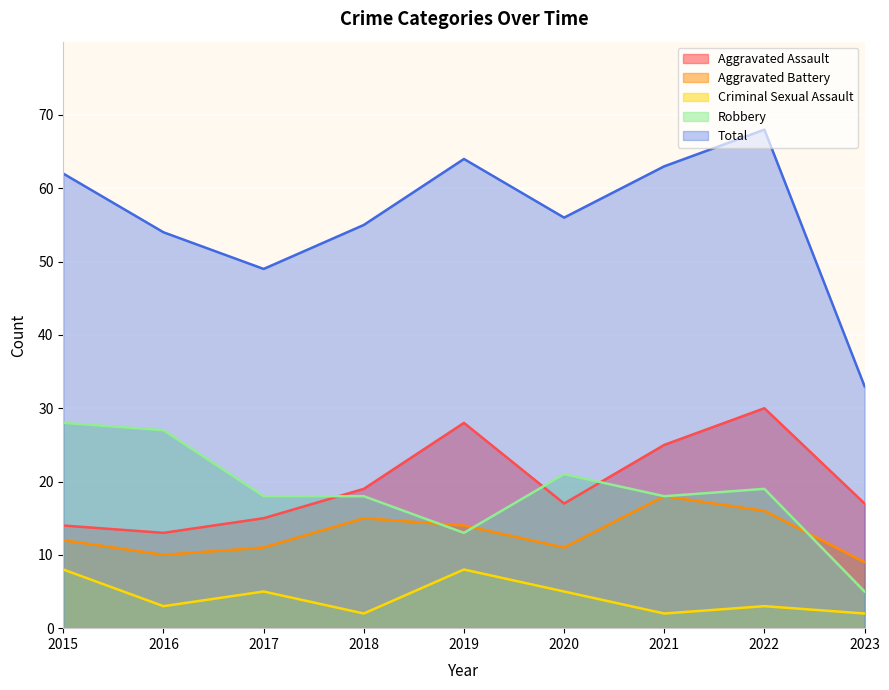

True or false: Aggravated Battery has more than 0 points higher than both neighbors.

True